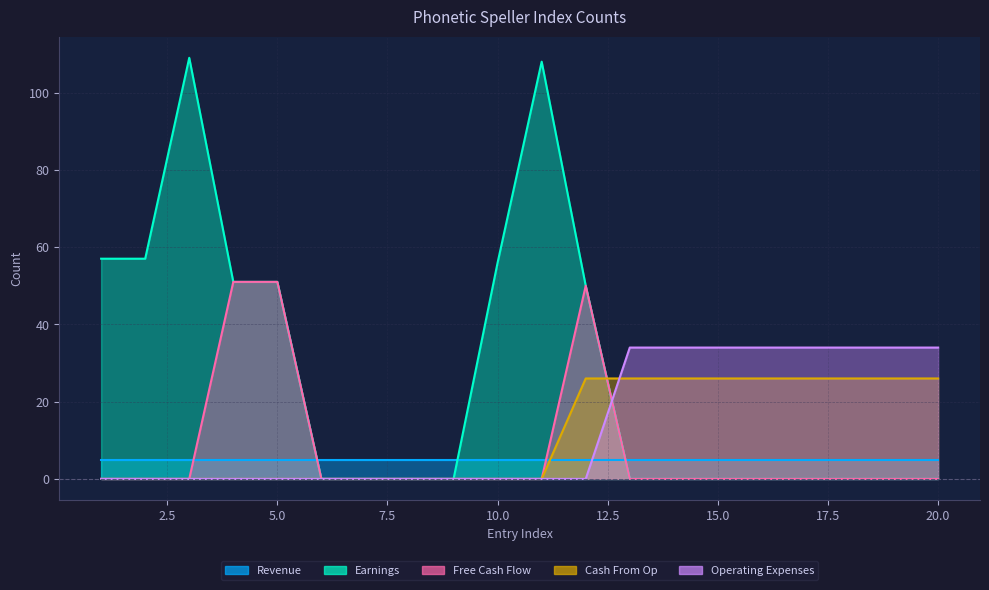

True or false: Earnings has a value of -59 at 17.

False